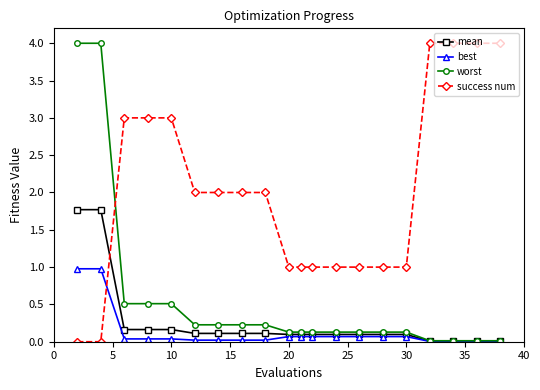

What is the highest value of the success num series?

4.0